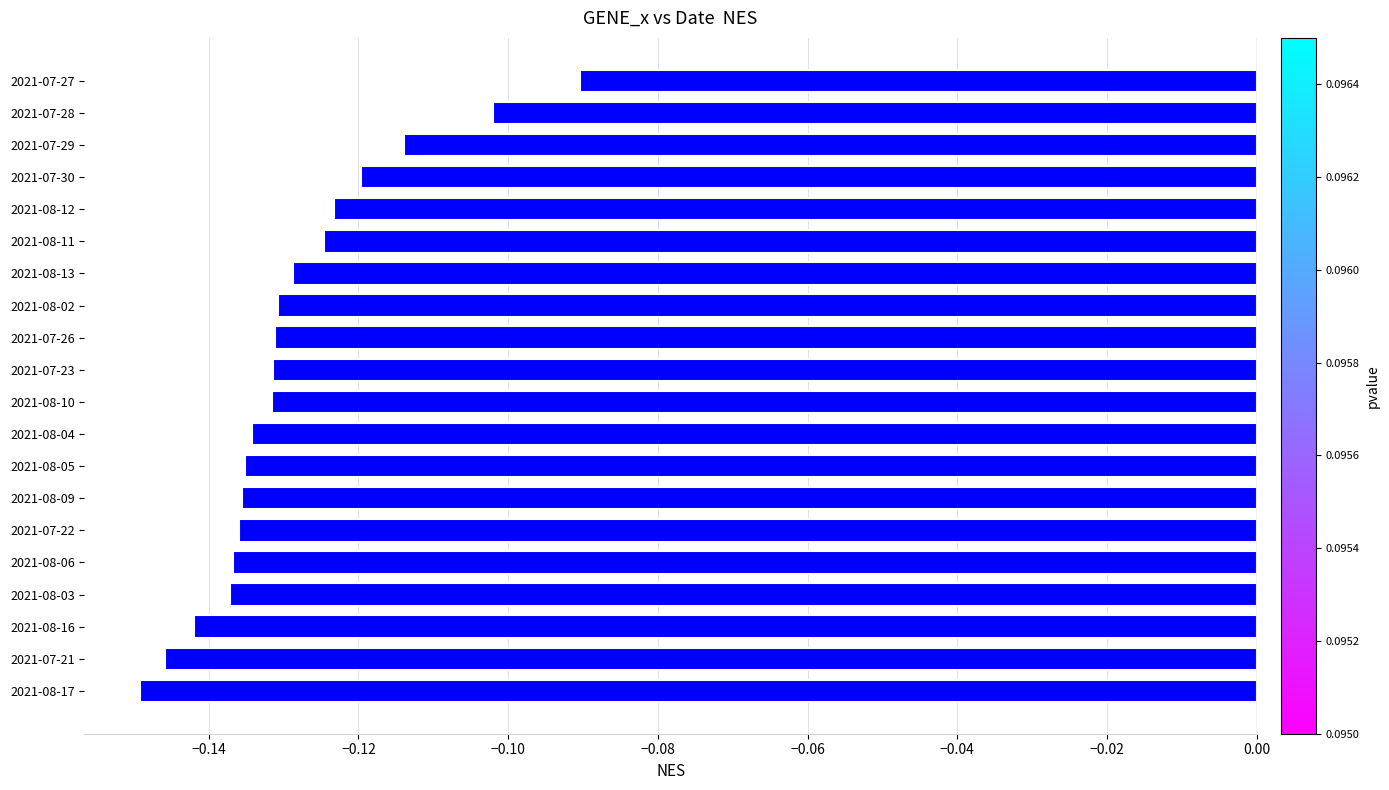

Which category has the lowest value across all series?

2021-08-17